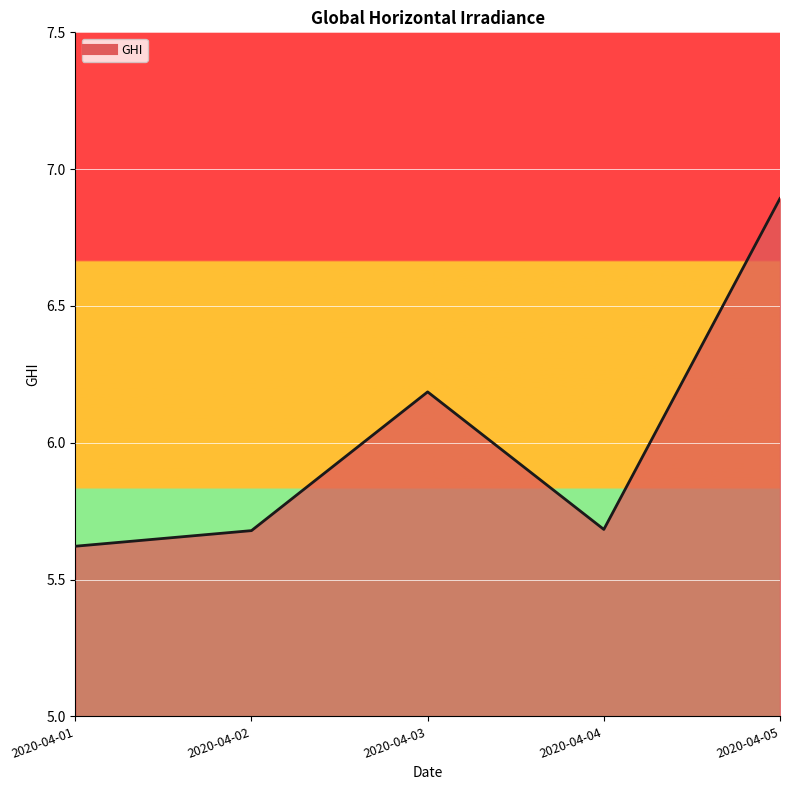

At which category does the data reach its first local valley?

2020-04-04